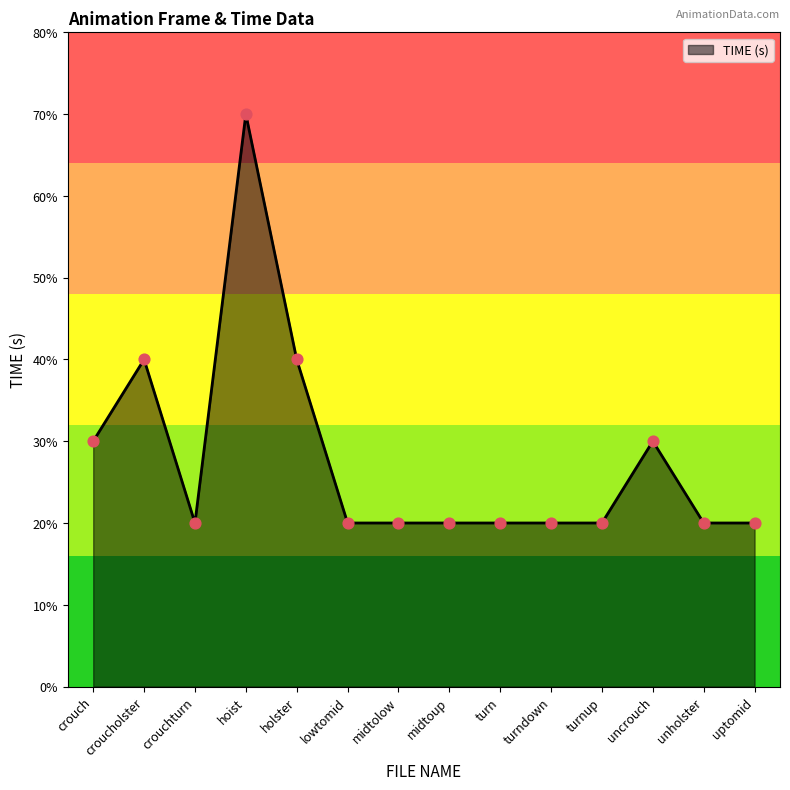

Which has a higher value, uncrouch or turn?

uncrouch